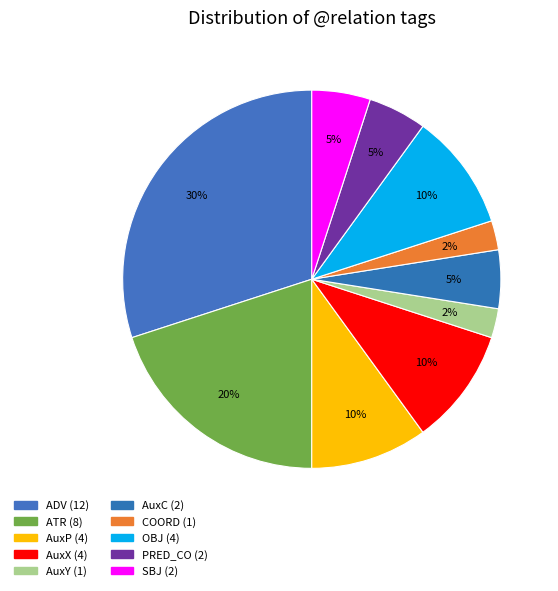

To the nearest percent, what is the average slice percentage?

10%